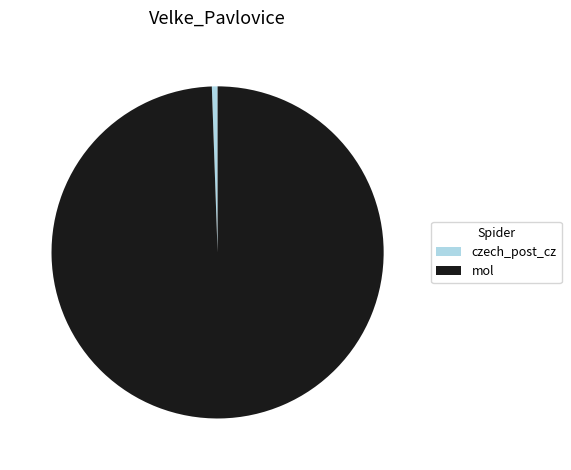

What is the smallest slice in the pie chart?

czech_post_cz